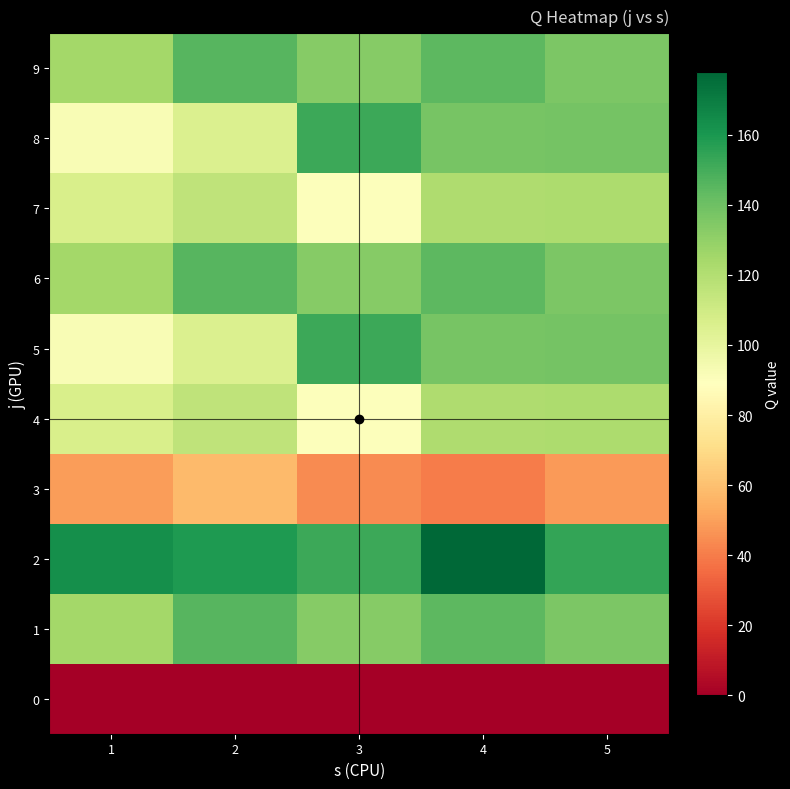

Reading left to right, what are all the values shown in this chart?

0: 1=0	2=0	3=0	4=0	5=0
1: 1=125	2=146	3=133	4=144	5=136
2: 1=163	2=159	3=152	4=178	5=154
3: 1=49	2=58	3=44	4=40	5=48
4: 1=107	2=116	3=90	4=121	5=122
5: 1=92	2=105	3=152	4=137	5=138
6: 1=125	2=146	3=133	4=144	5=136
7: 1=107	2=116	3=90	4=121	5=122
8: 1=92	2=105	3=152	4=137	5=138
9: 1=125	2=146	3=133	4=144	5=136